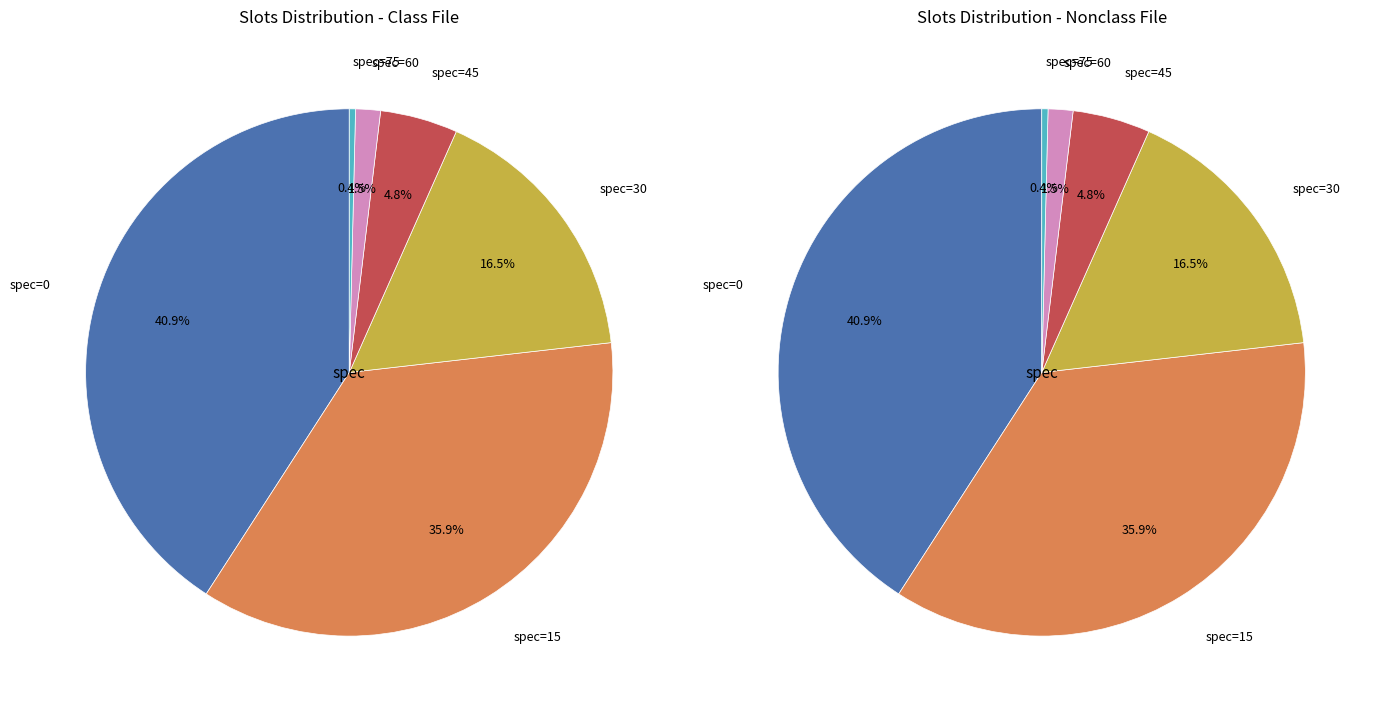

Between spec=45 and spec=30, which is larger?

spec=30